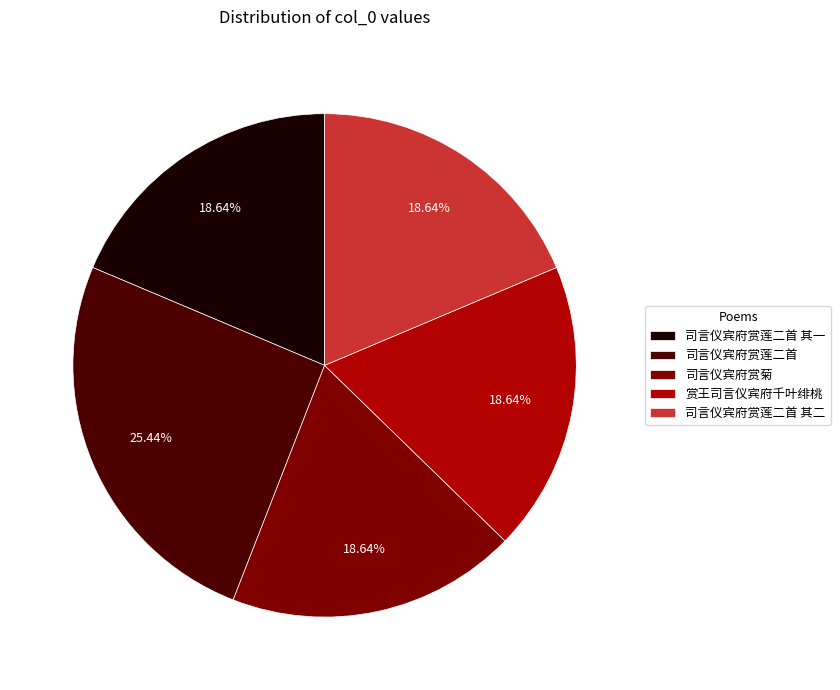

Does any single category account for the majority?

No